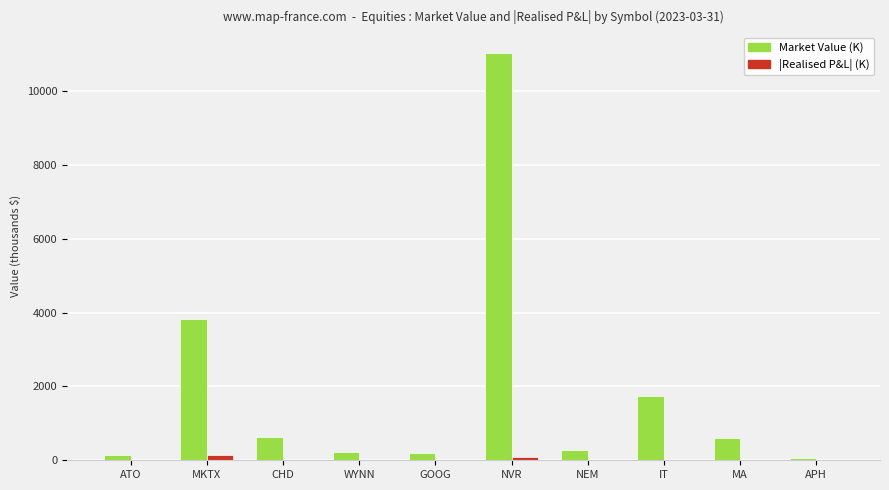

Which series changed the most between GOOG and IT?

Market Value (K)